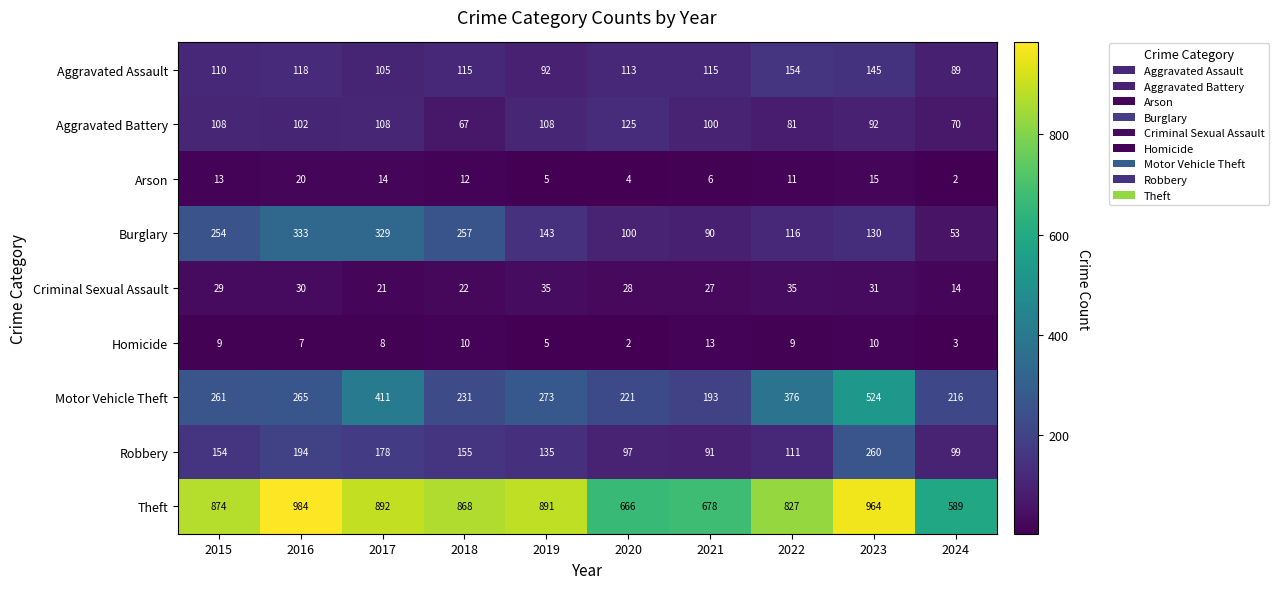

How many data points in Arson are less than 12?

5